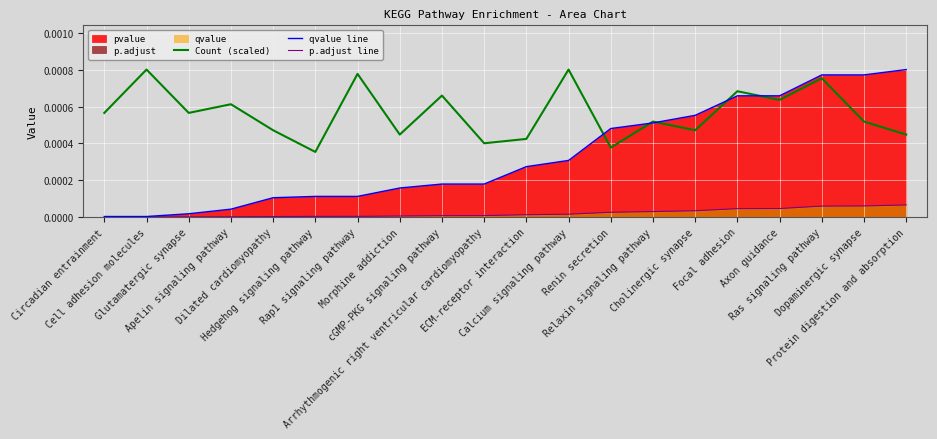

List the series in order of their overall mean, highest first.

Count (scaled), qvalue line, p.adjust line